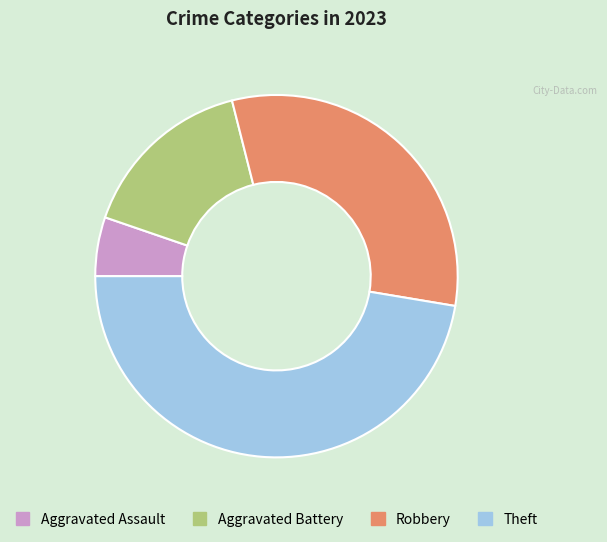

Combined, do Aggravated Battery and Robbery account for over 50%?

No